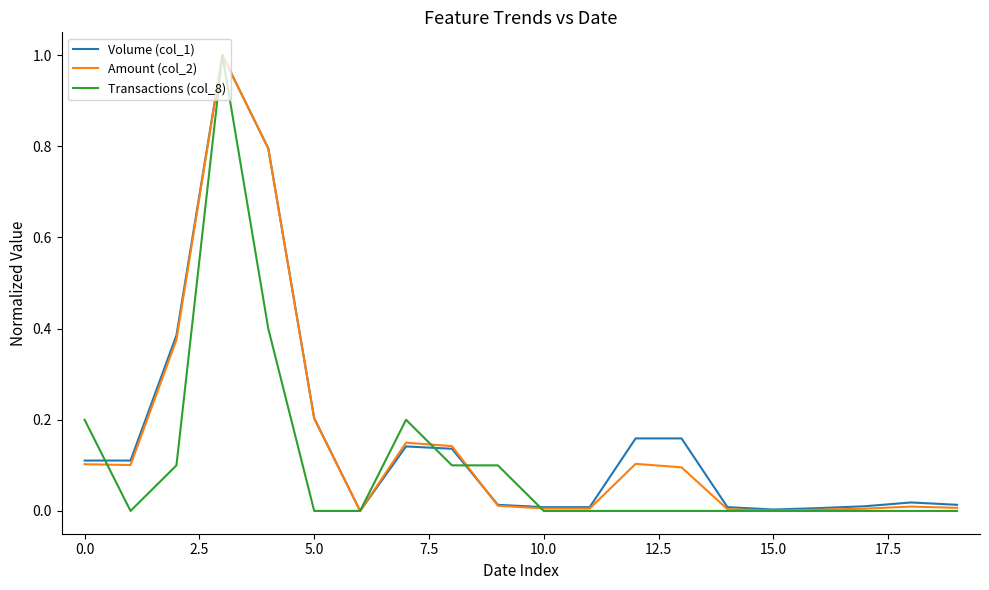

What is the maximum value shown in the chart?

1.0